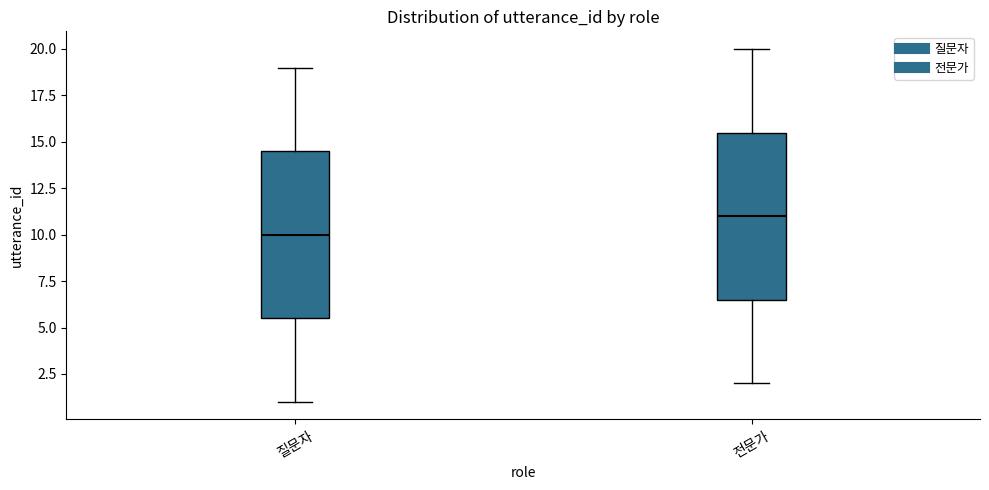

Which box's median line is the highest?

전문가